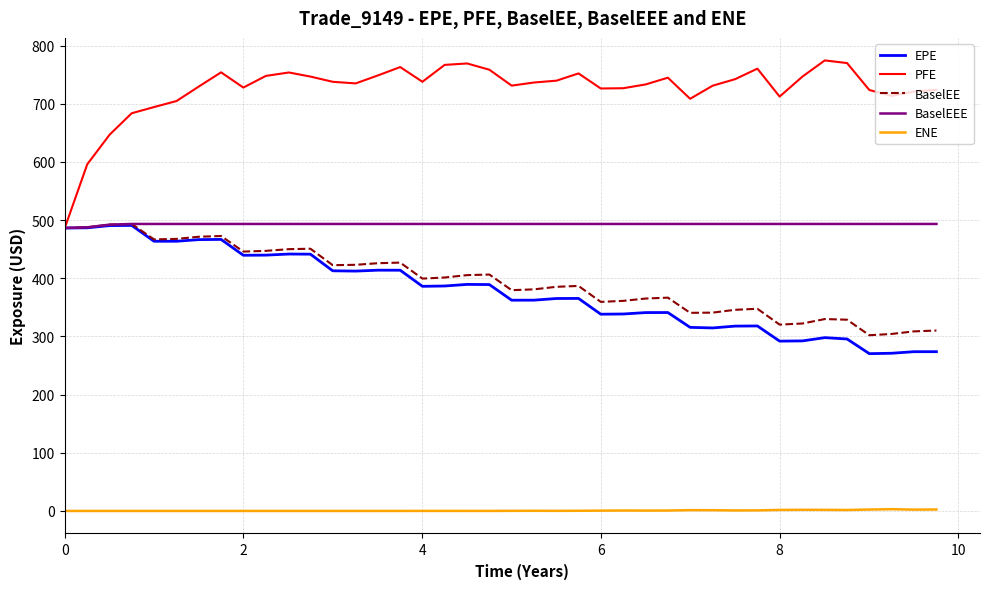

In BaselEE, how many points are higher than both neighbors (excluding endpoints)?

9